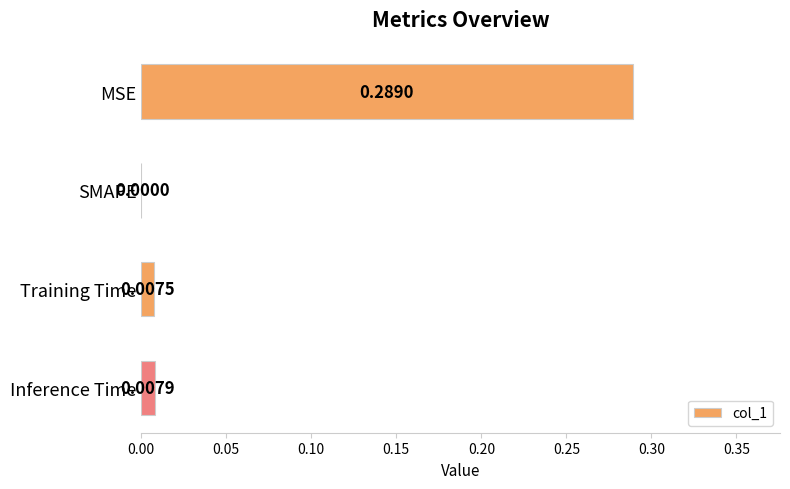

How many values are above zero?

3